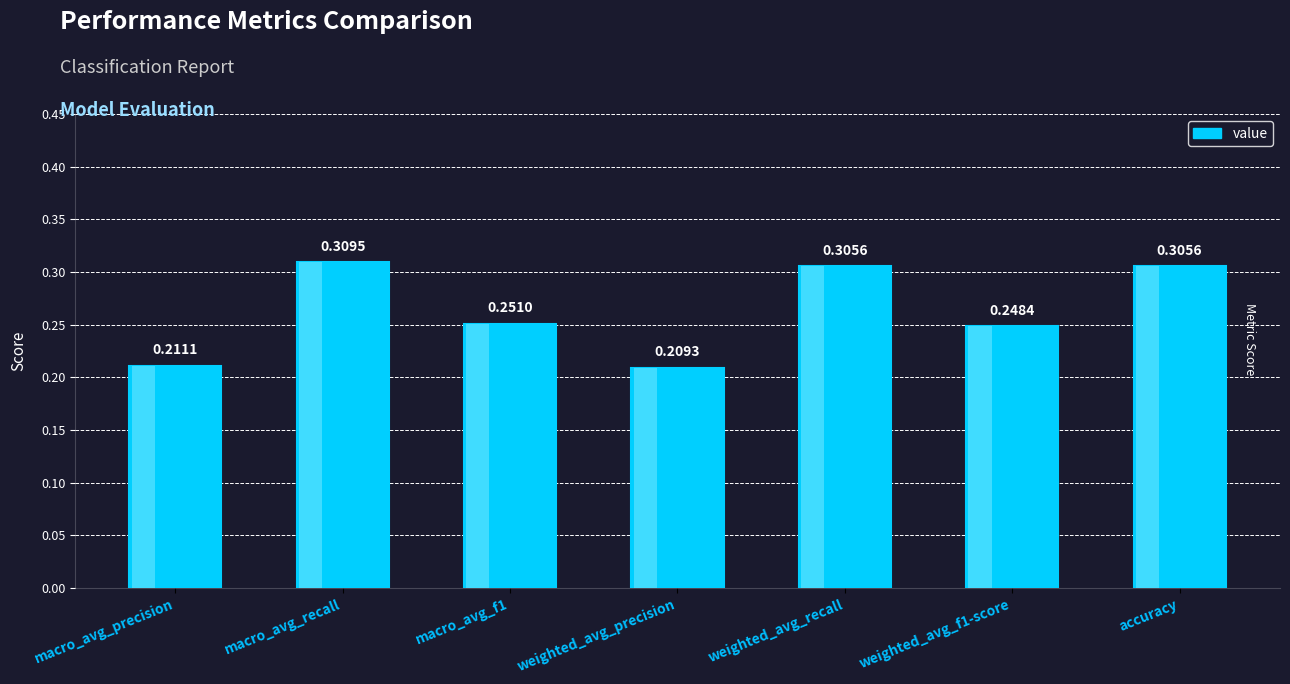

Are the bars horizontal?

No